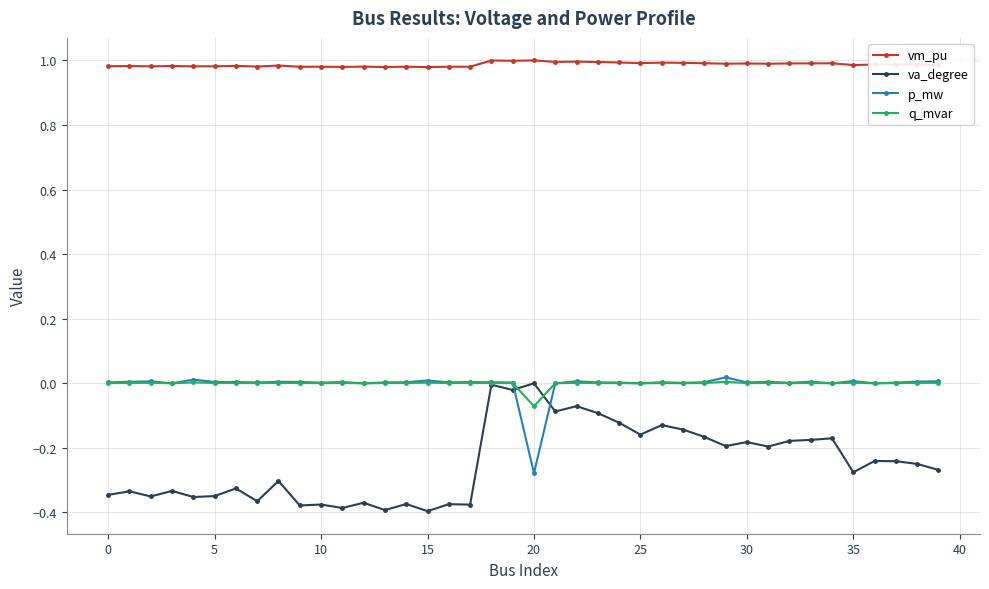

True or false: vm_pu has more than 0 points higher than both neighbors.

True